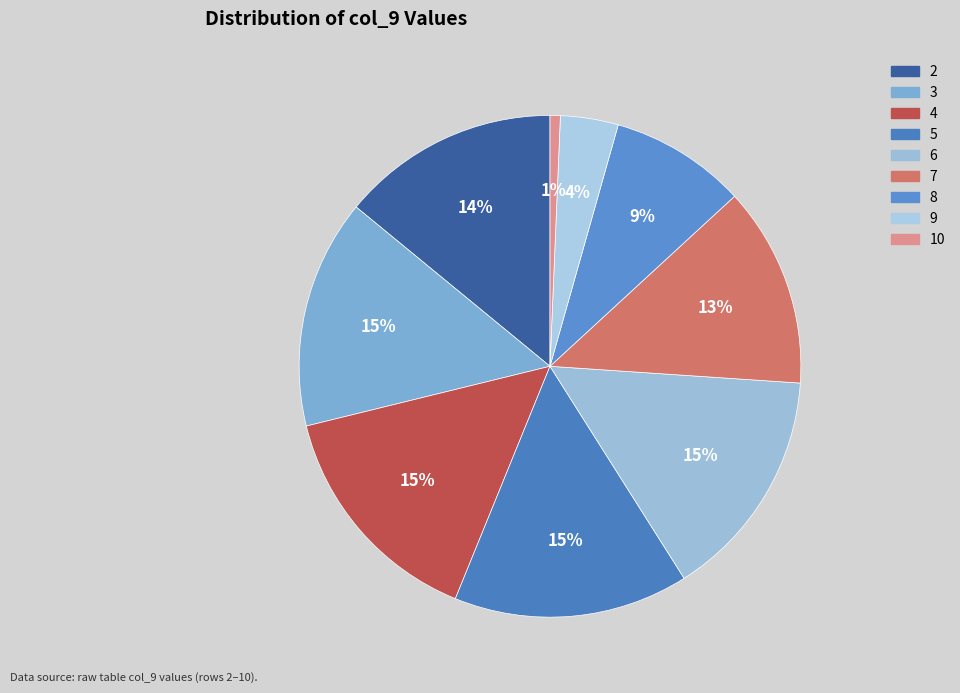

True or false: 5 accounts for 27% of the total.

False